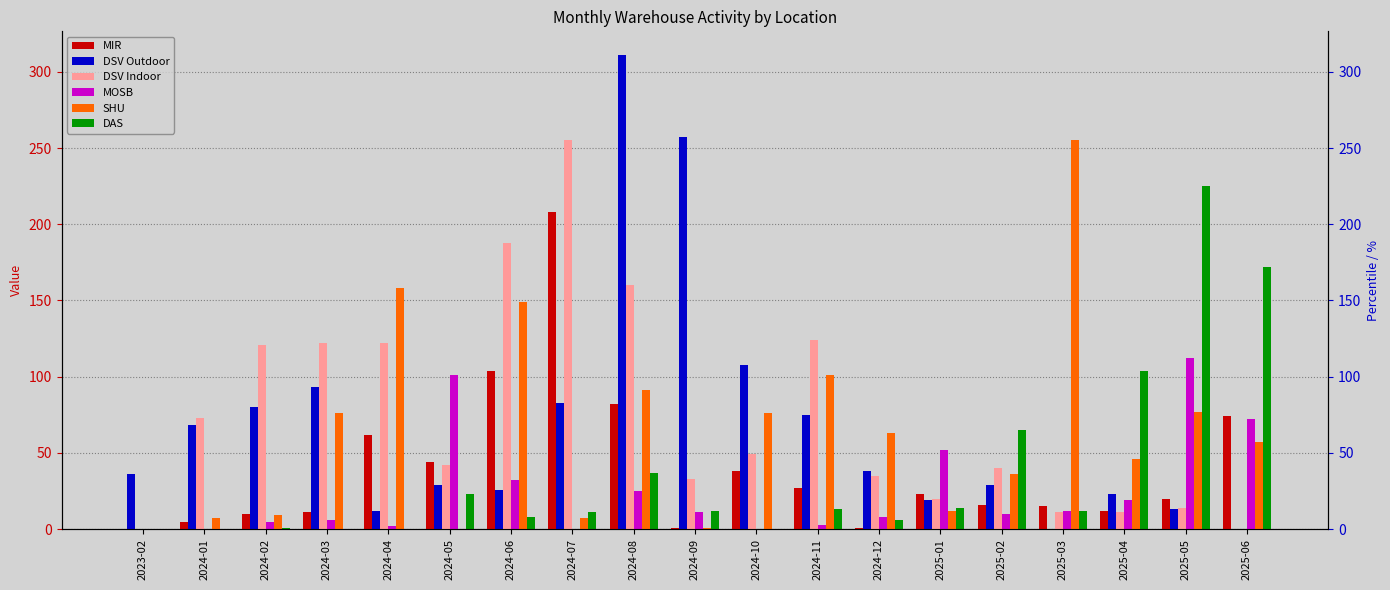

How many distinct data groups are displayed?

6